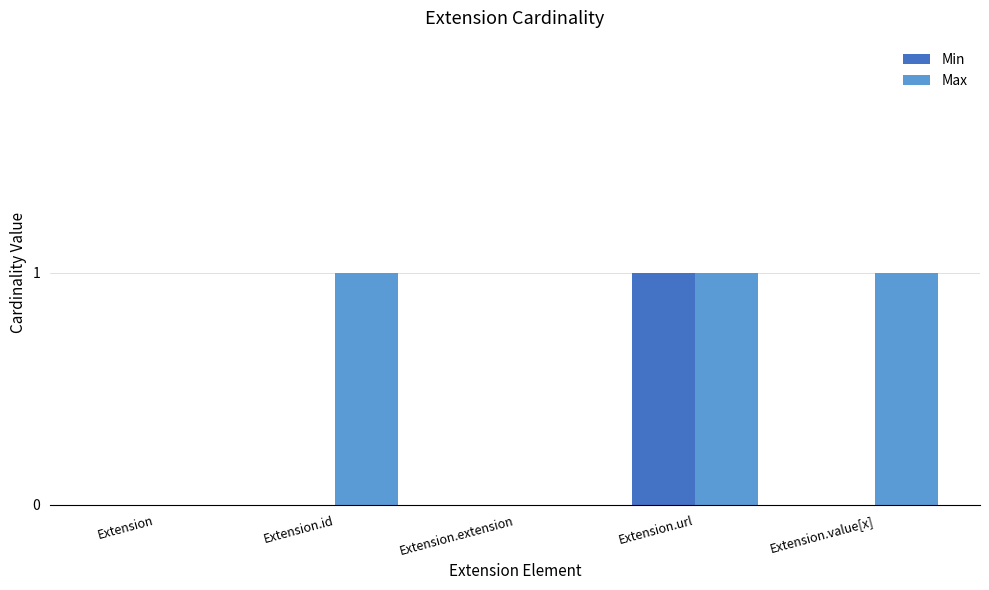

How many Min values are between 0 and 1?

5